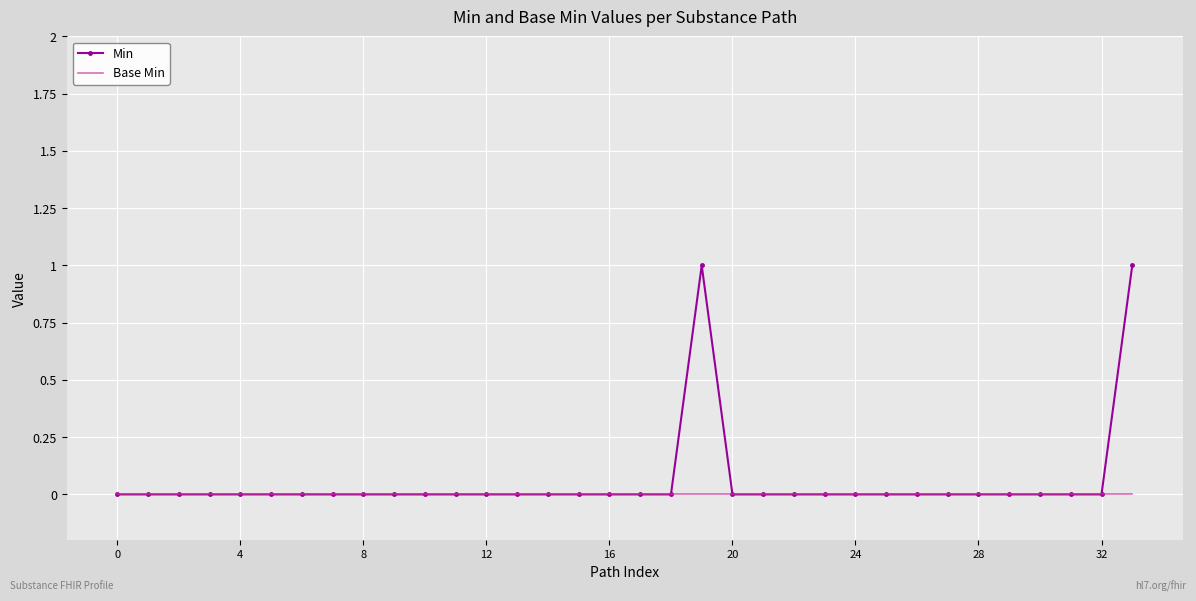

Rank the series by their maximum value, from lowest to highest.

Base Min, Min